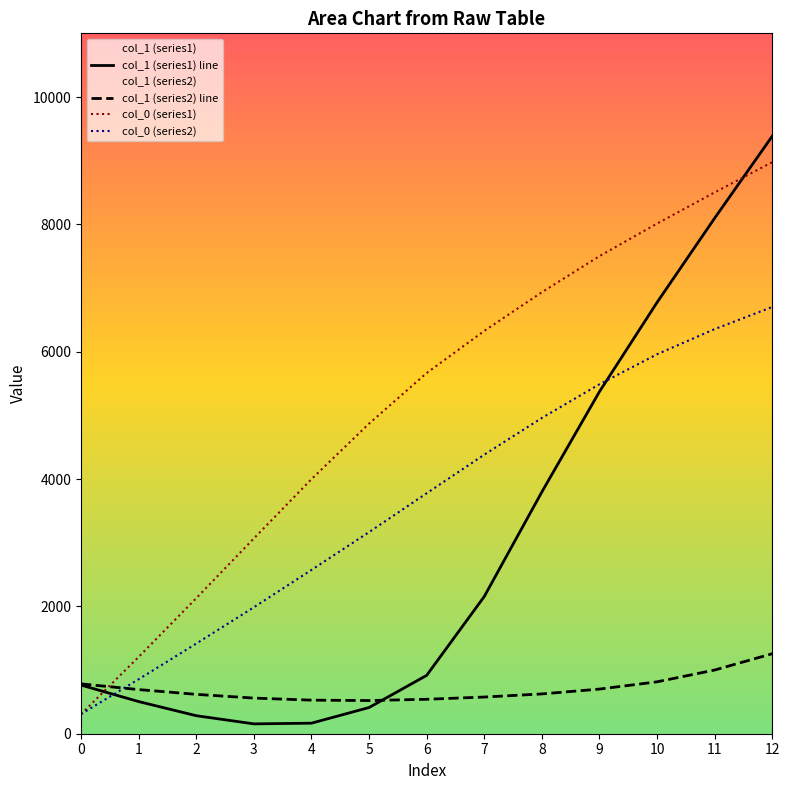

What is the maximum value for col_0 (series1)?

8977.5